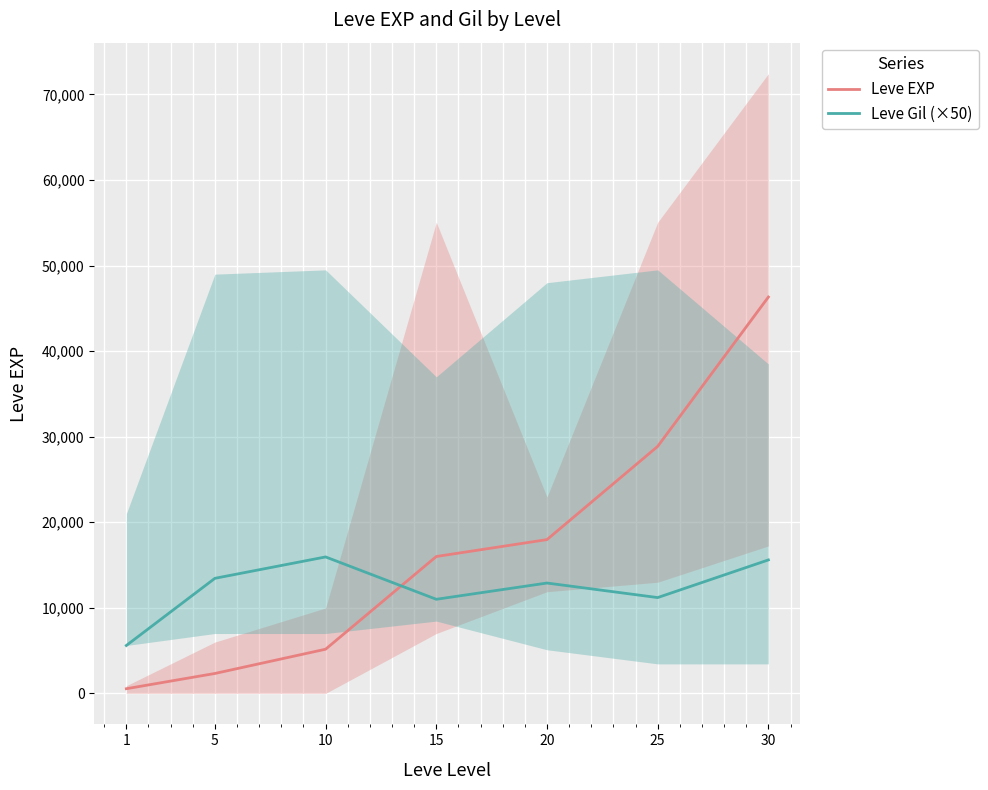

Where does the Leve EXP series first go above 16000?

20